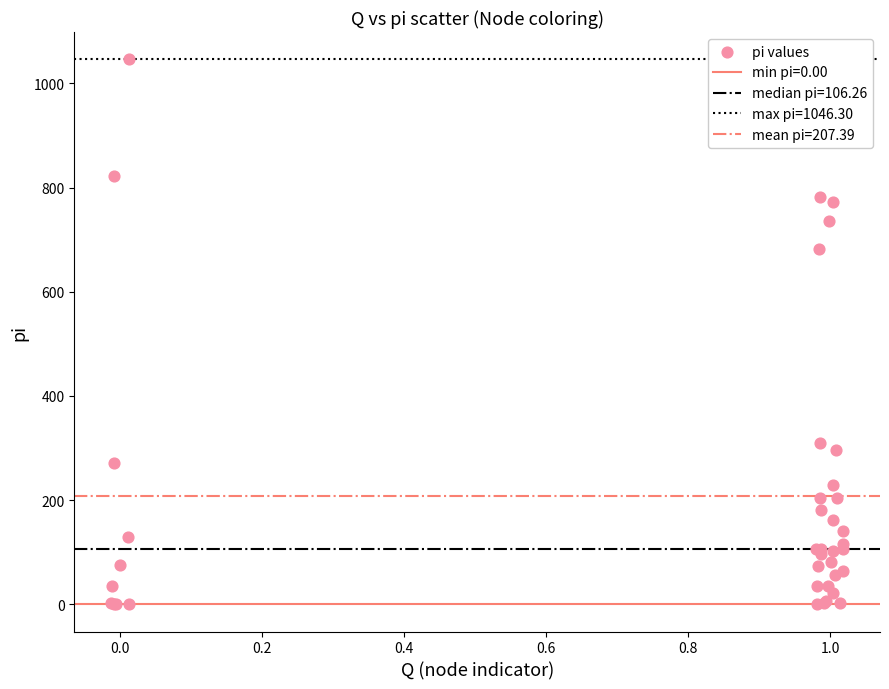

What Y value in the scatter plot is closest to 523?

682.0